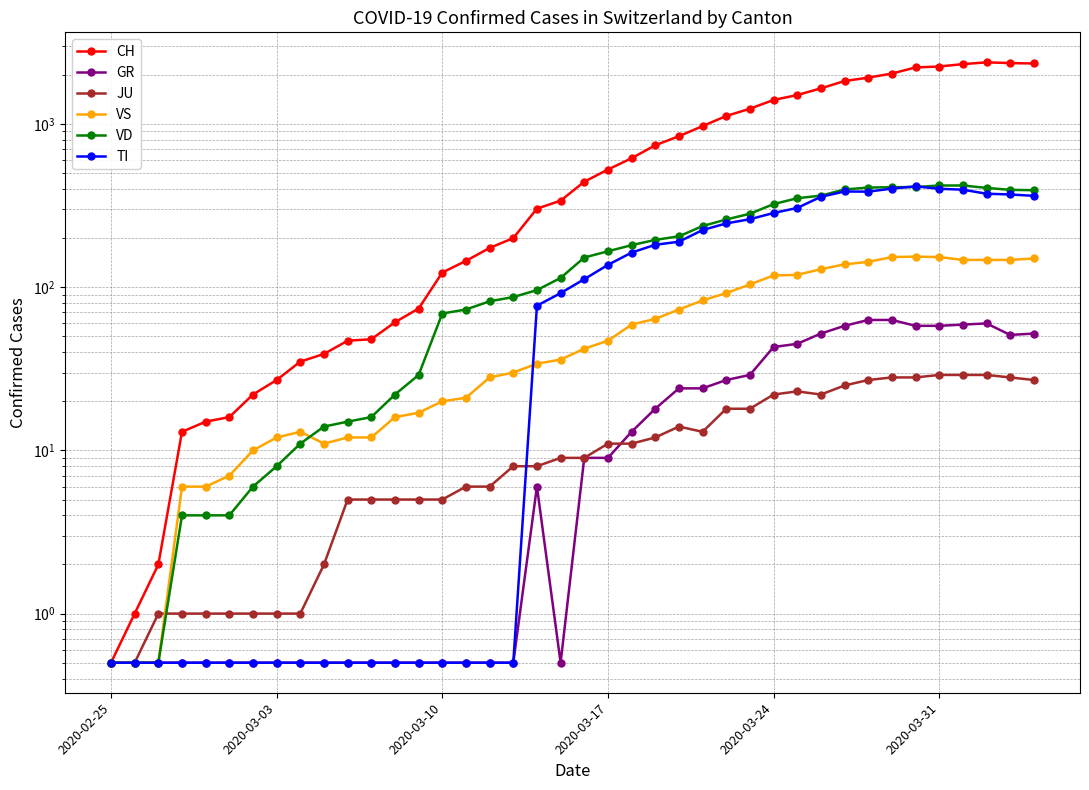

What is the difference between the second highest and second lowest values in the TI series?

401.5